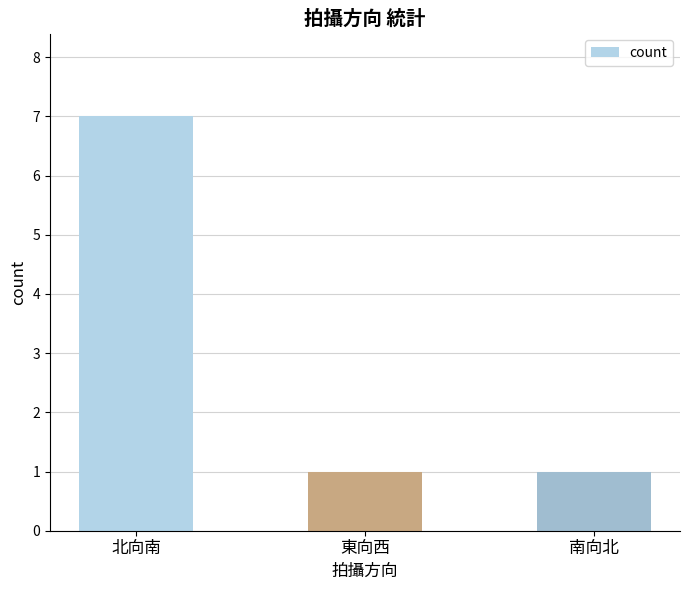

What is the maximum value shown in the chart?

7